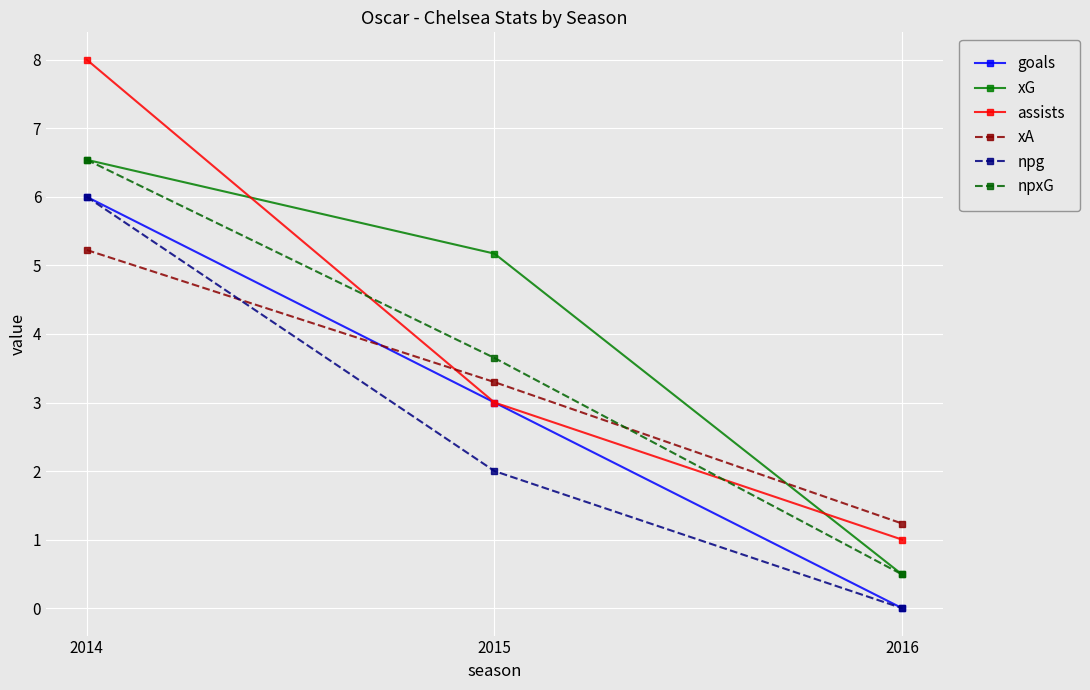

Between 2015 and 2016, which series saw the biggest shift?

xG